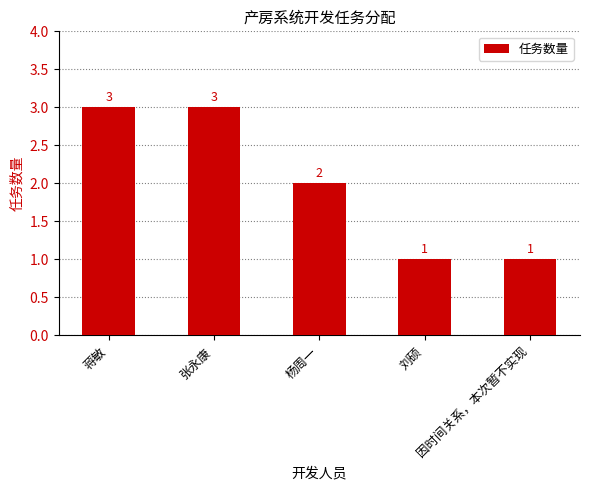

What is the ratio of the value at 杨周一 to the value at 因时间关系，本次暂不实现?

2.0